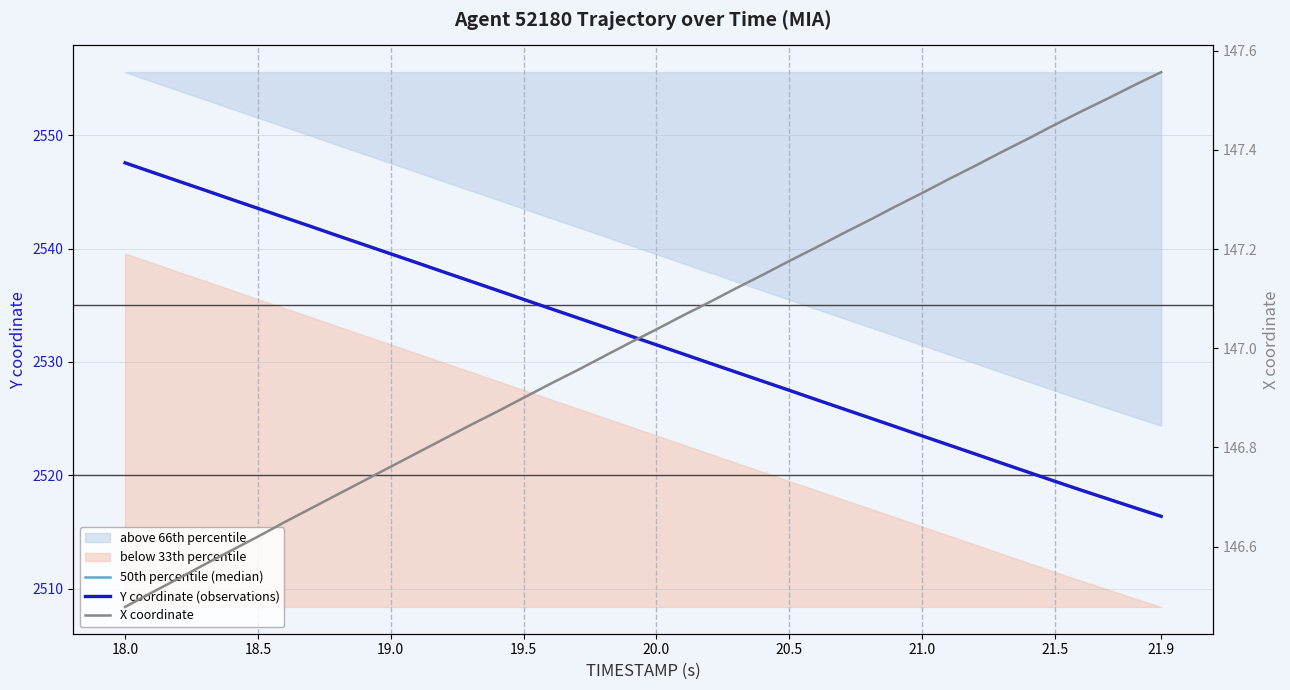

What is the label of the 40th point from the right?

18.0